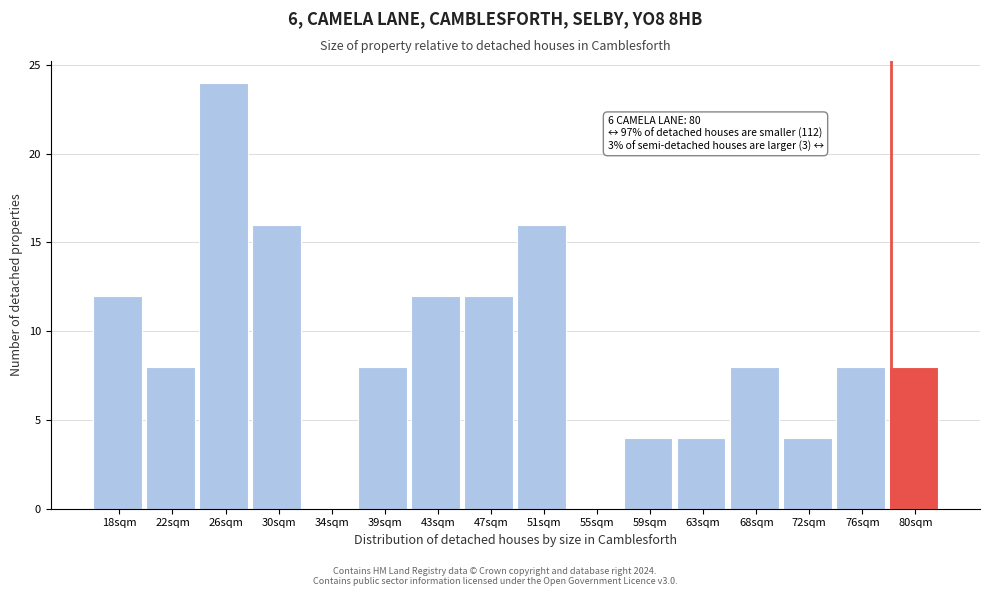

Reading left to right, transcribe all the data shown in this chart.

18sqm=12	22sqm=8	26sqm=24	30sqm=16	34sqm=0	39sqm=8	43sqm=12	47sqm=12	51sqm=16	55sqm=0	59sqm=4	63sqm=4	68sqm=8	72sqm=4	76sqm=8	80sqm=8